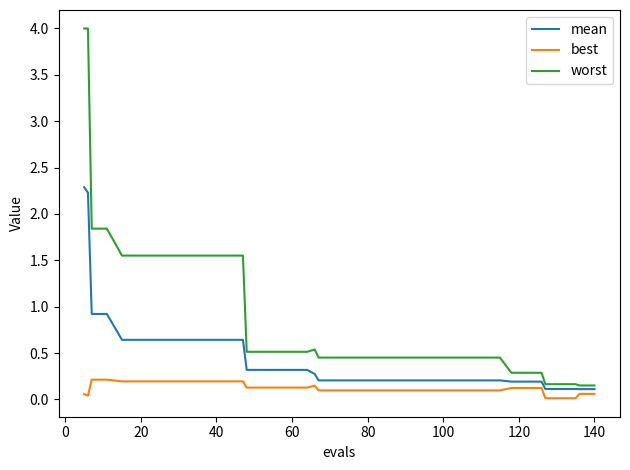

At how many categories does at least one series exceed 1?

13